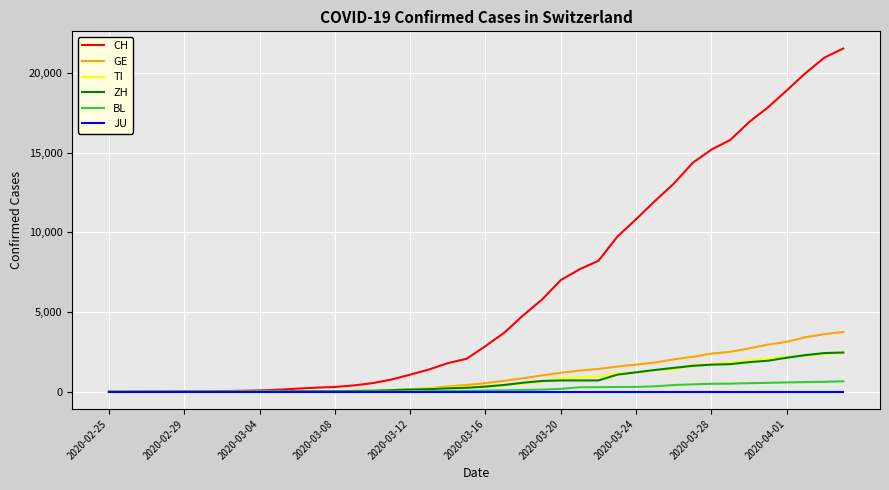

What is the maximum value shown in the chart?

21530